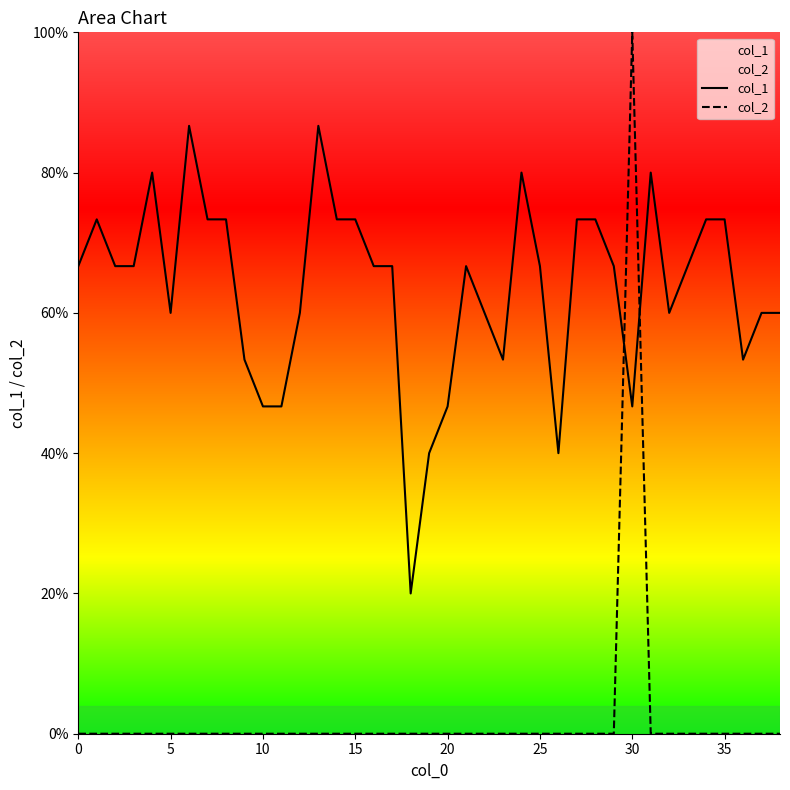

Which has a higher value, 31 or 5?

31